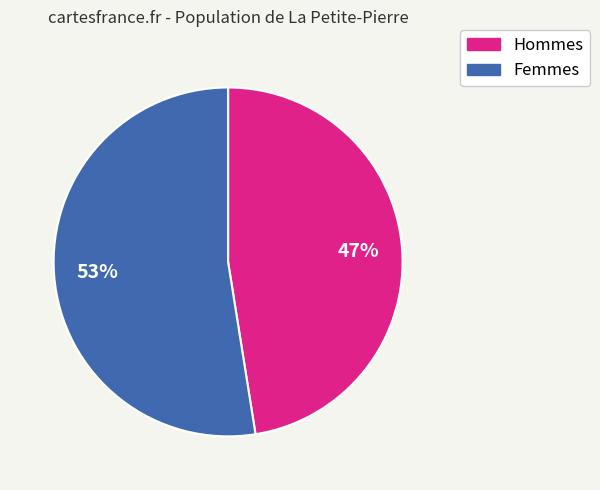

Does any single category account for the majority?

Yes